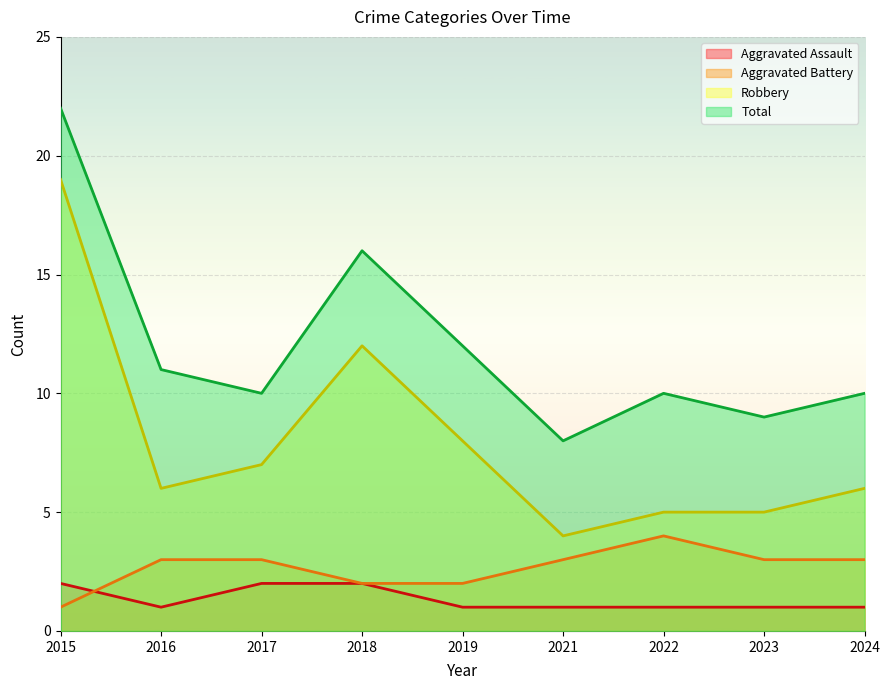

True or false: Aggravated Assault and Robbery cross at least once.

False